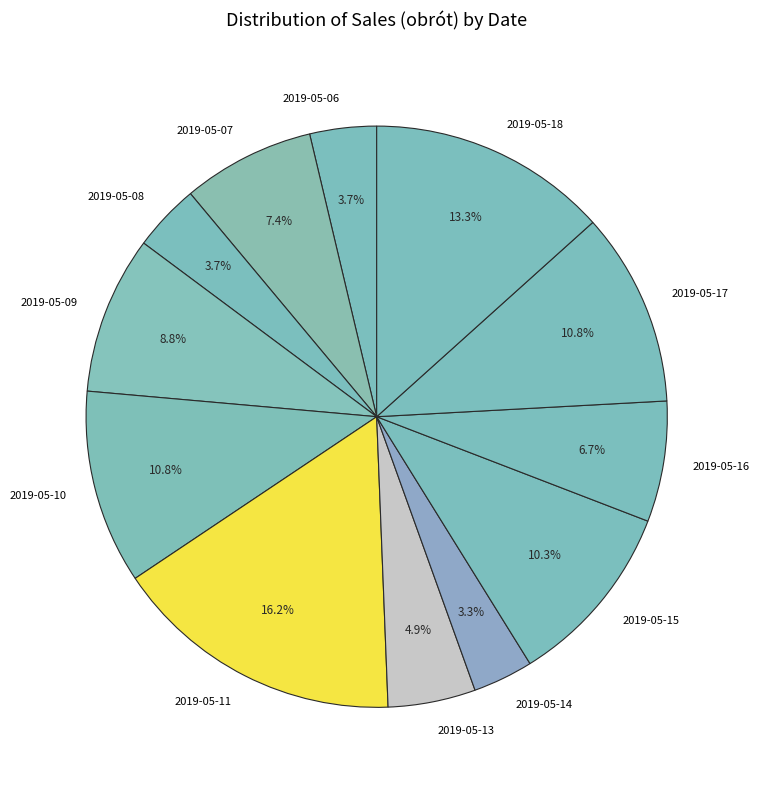

To the nearest percent, what portion does 2019-05-07 represent?

7%